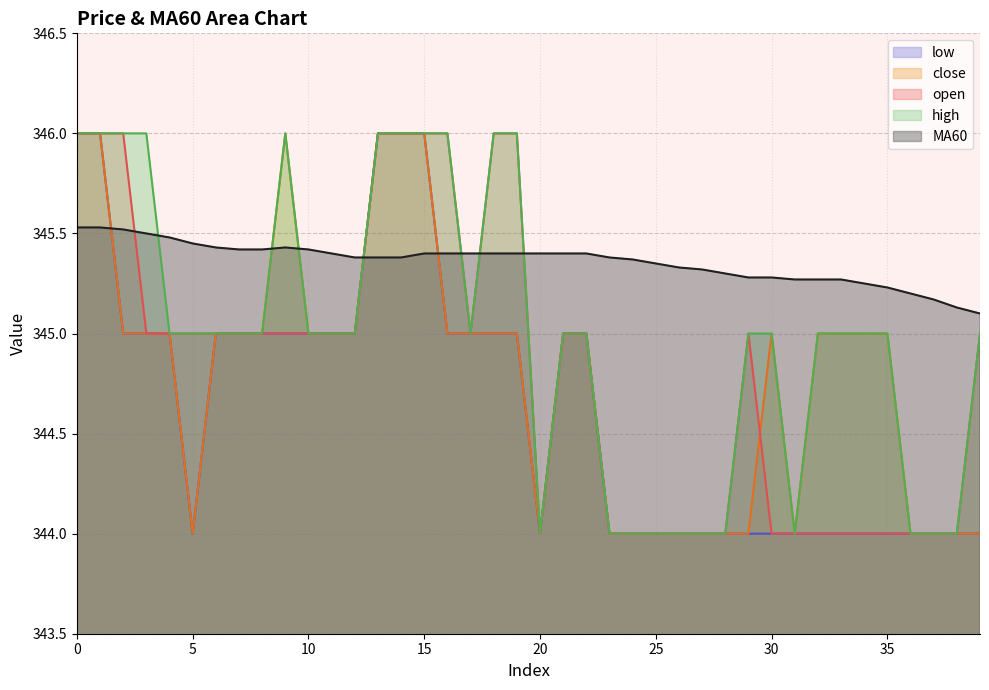

True or false: open and low intersect in this chart.

False